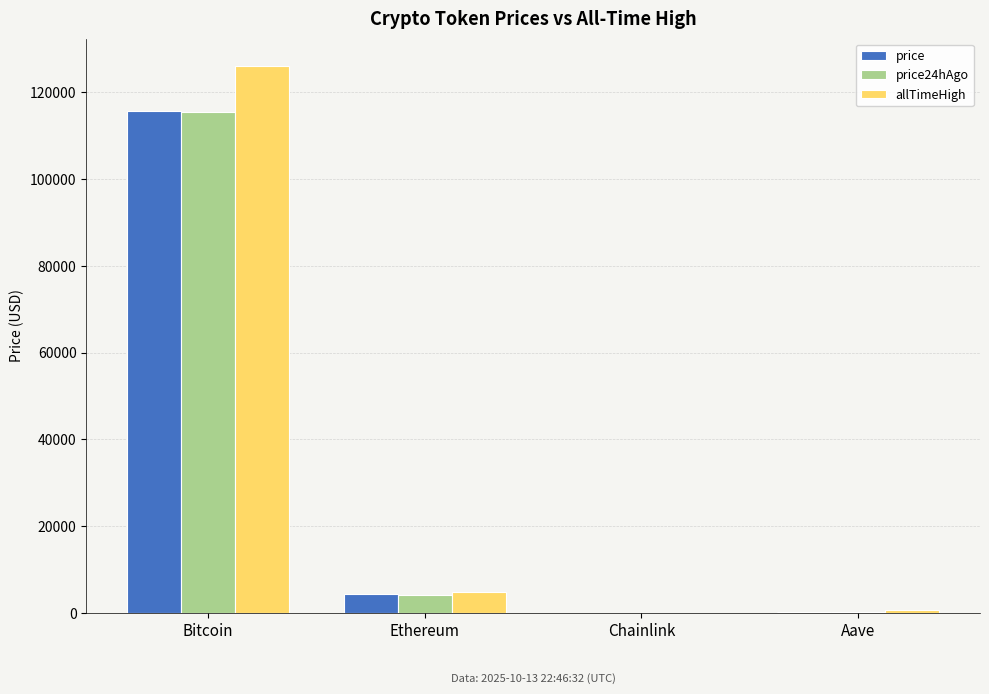

How many groups of bars are there?

4